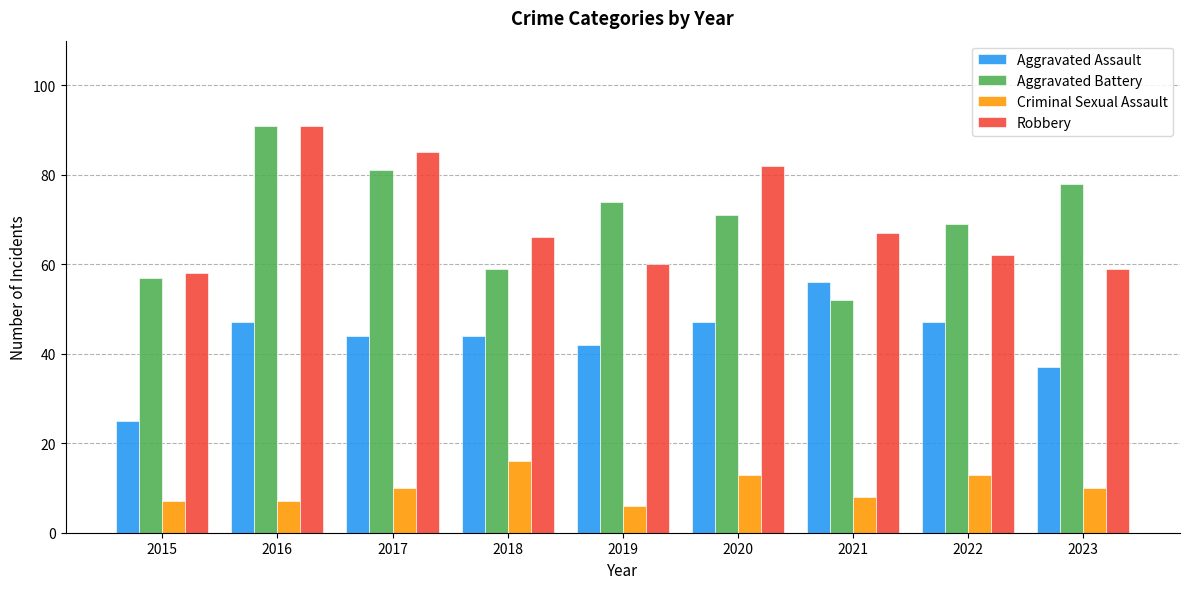

Which series has the largest range (max minus min)?

Aggravated Battery